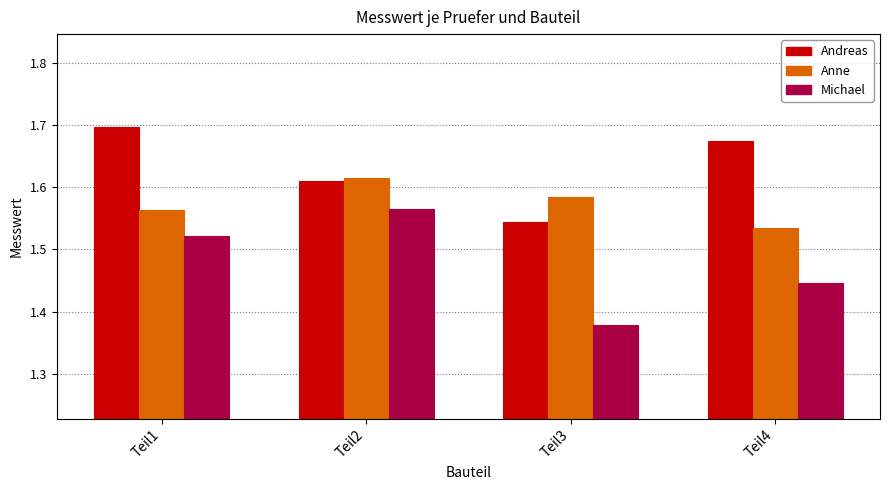

At which label does Anne reach its peak?

Teil2